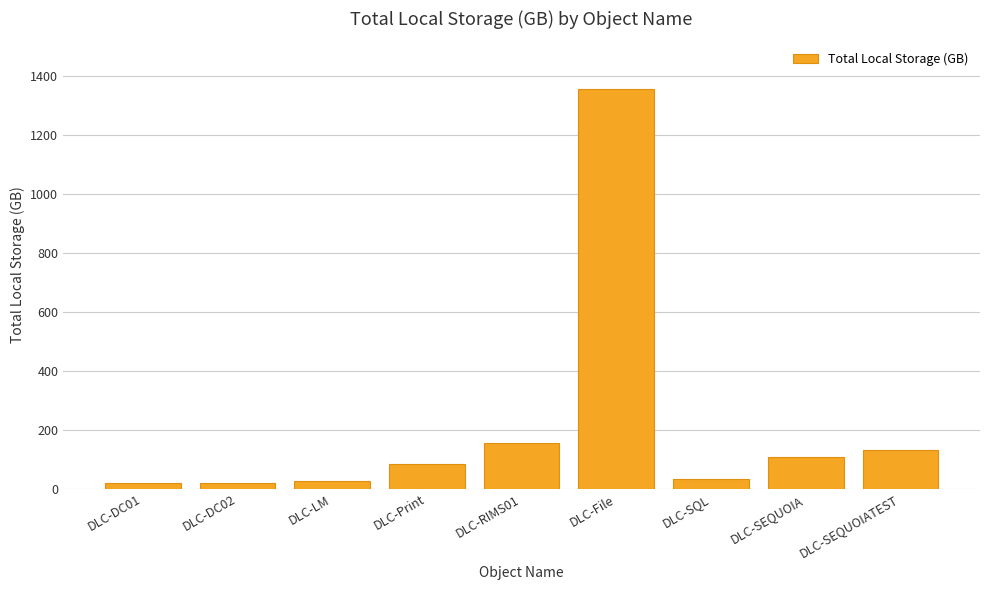

The value at DLC-Print is 83.0. True or false?

True